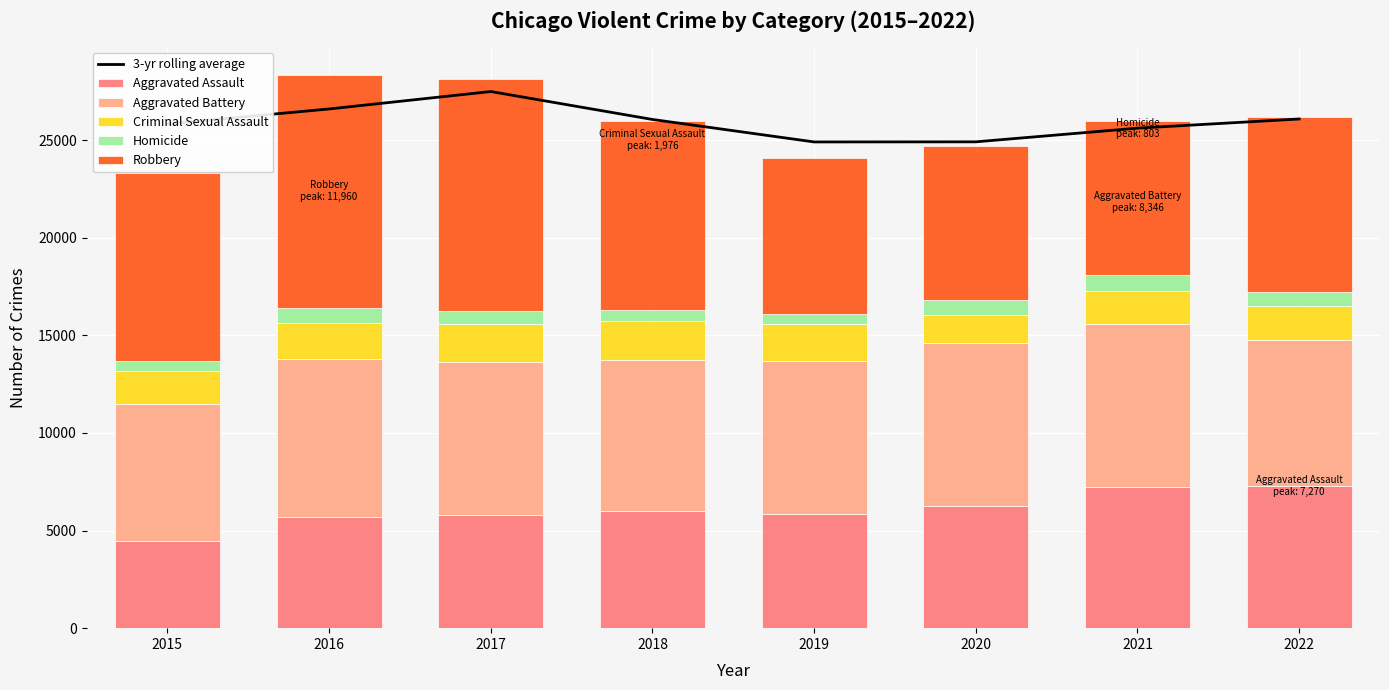

What value does the Homicide series have at 2018?

589.0